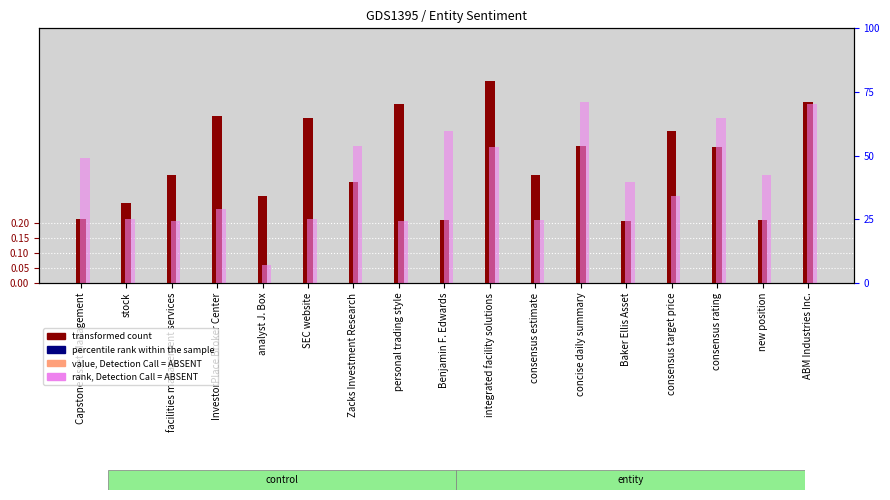

What is the maximum value shown in the chart?

0.7